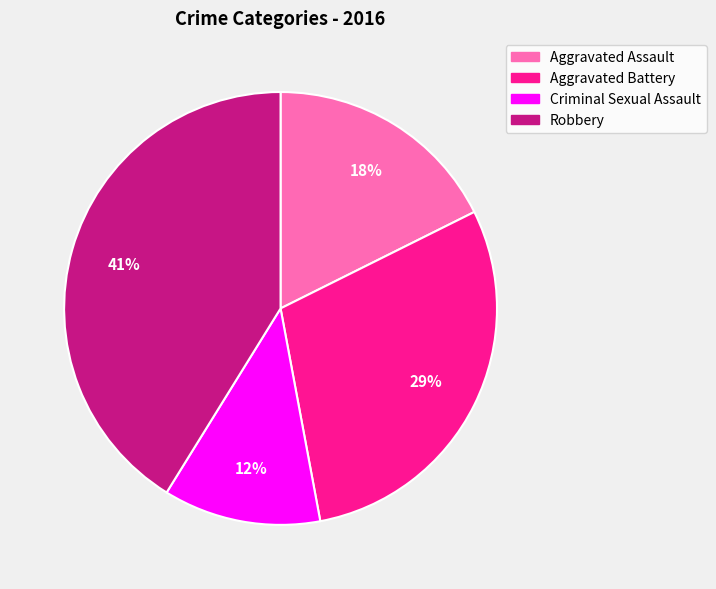

To the nearest percent, what portion does Robbery represent?

41%